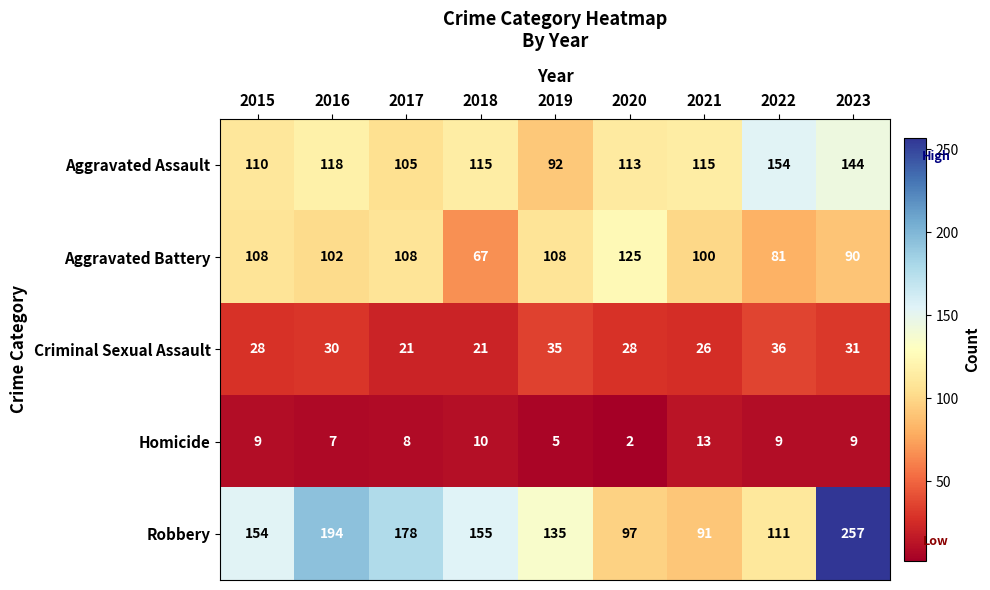

Rank the categories by Robbery value from highest to lowest.

2023, 2016, 2017, 2018, 2015, 2019, 2022, 2020, 2021